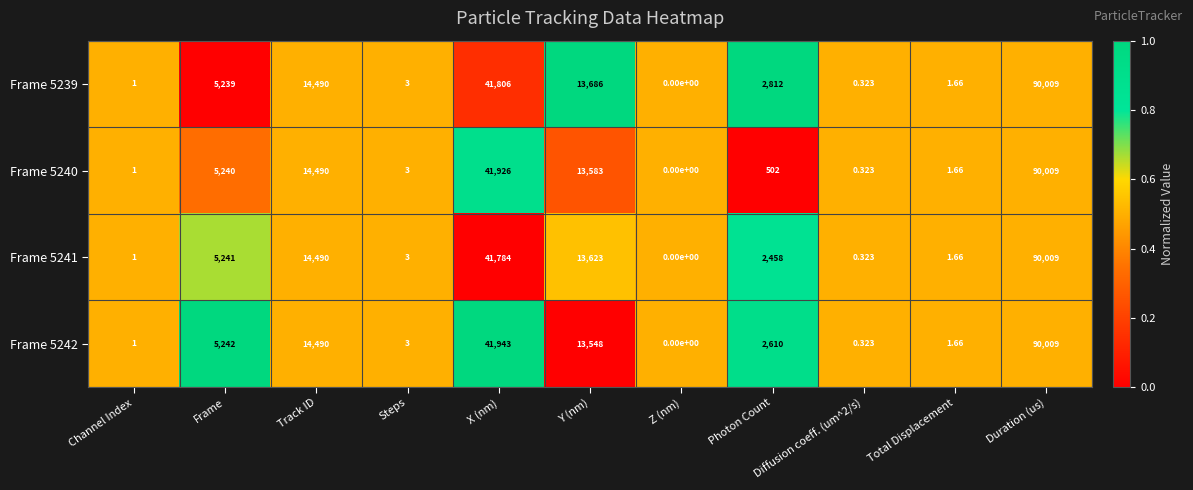

At which label does Frame 5240 reach its minimum?

Z (nm)